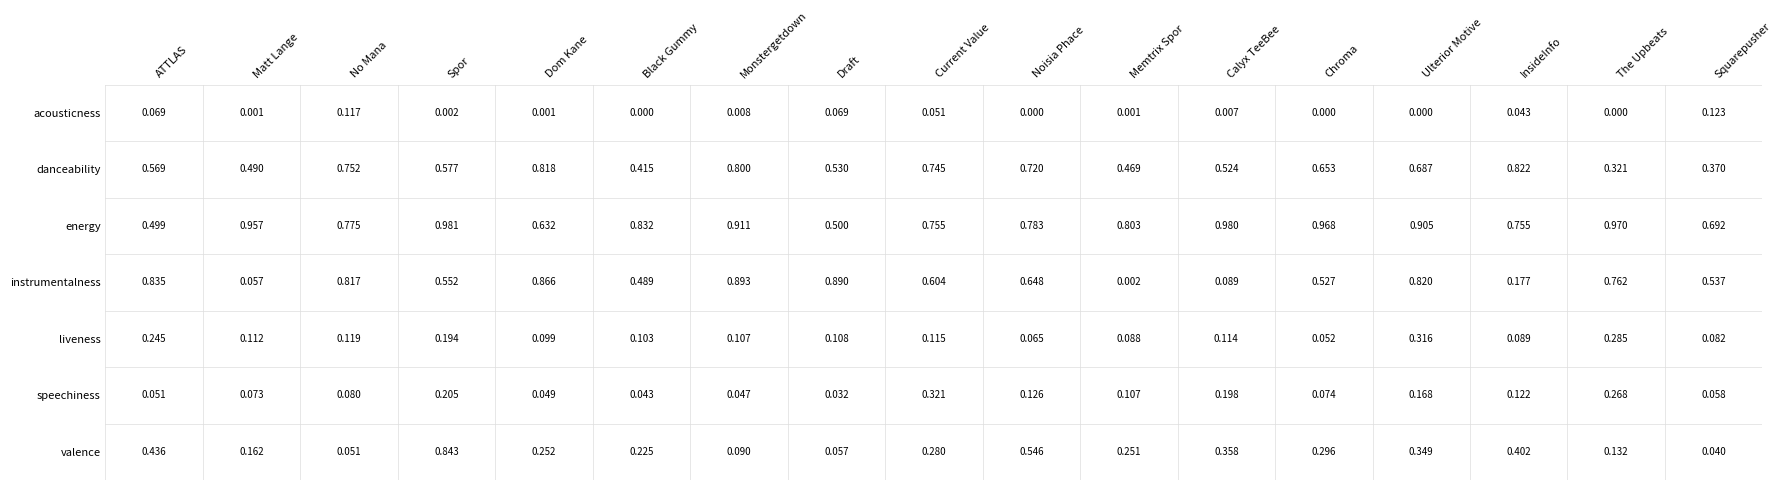

Rank the series by their maximum value, from highest to lowest.

energy, instrumentalness, valence, danceability, speechiness, liveness, acousticness